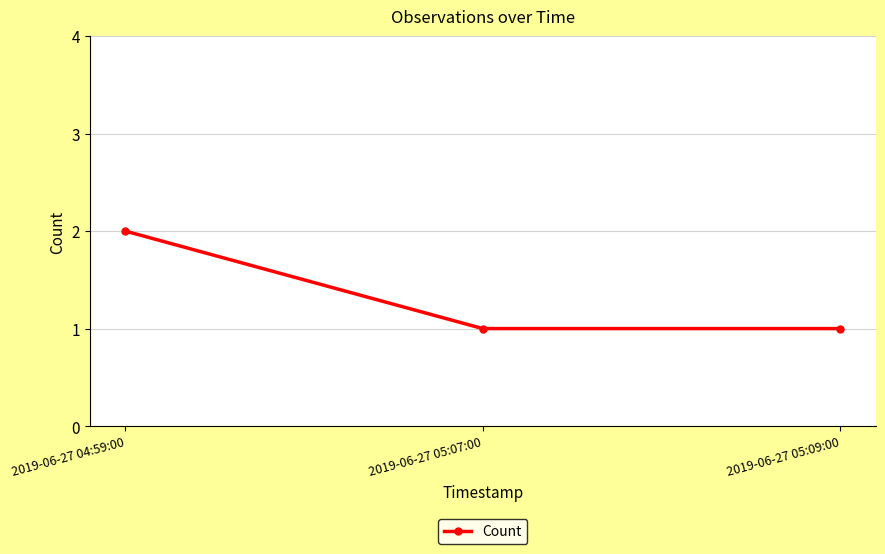

What is the minimum value shown in the chart?

1